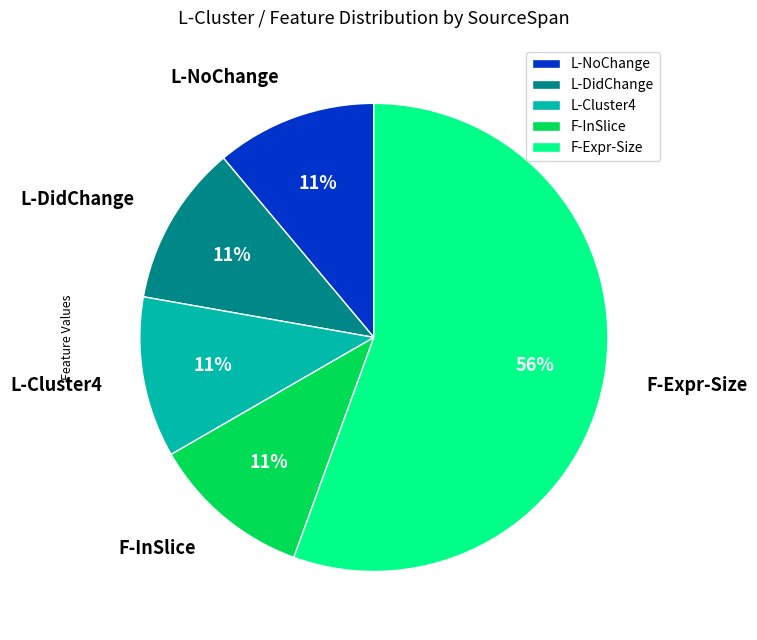

What is the largest slice in the pie chart?

F-Expr-Size